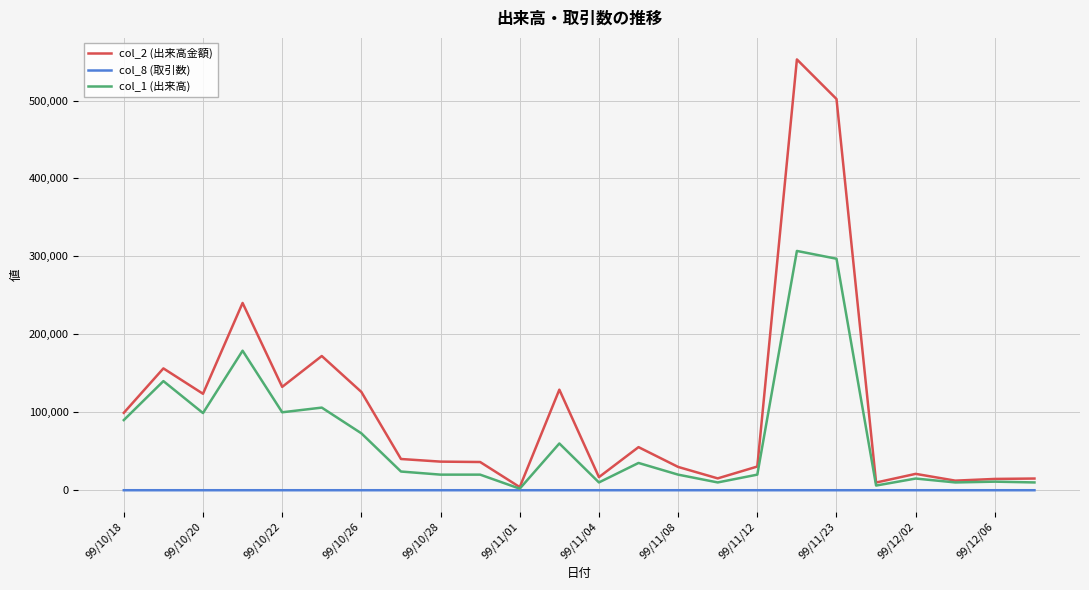

Which series has the largest total across all categories?

col_2 (出来高金額)